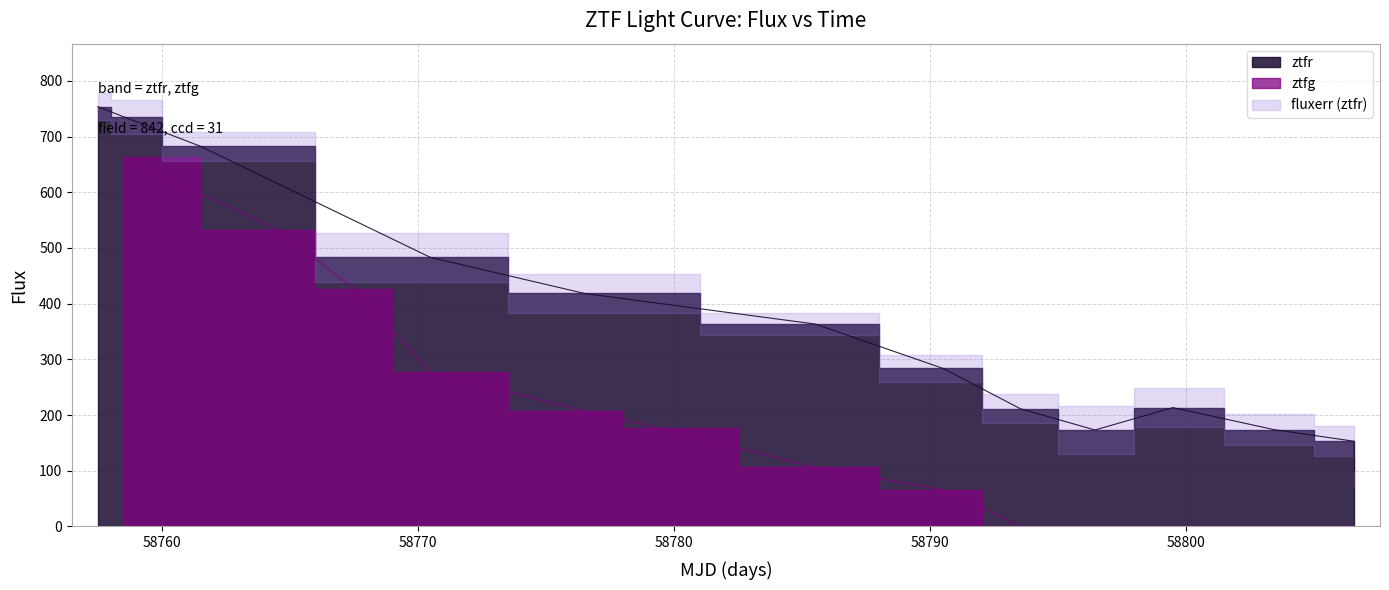

Which series has the widest spread of values?

ztfg